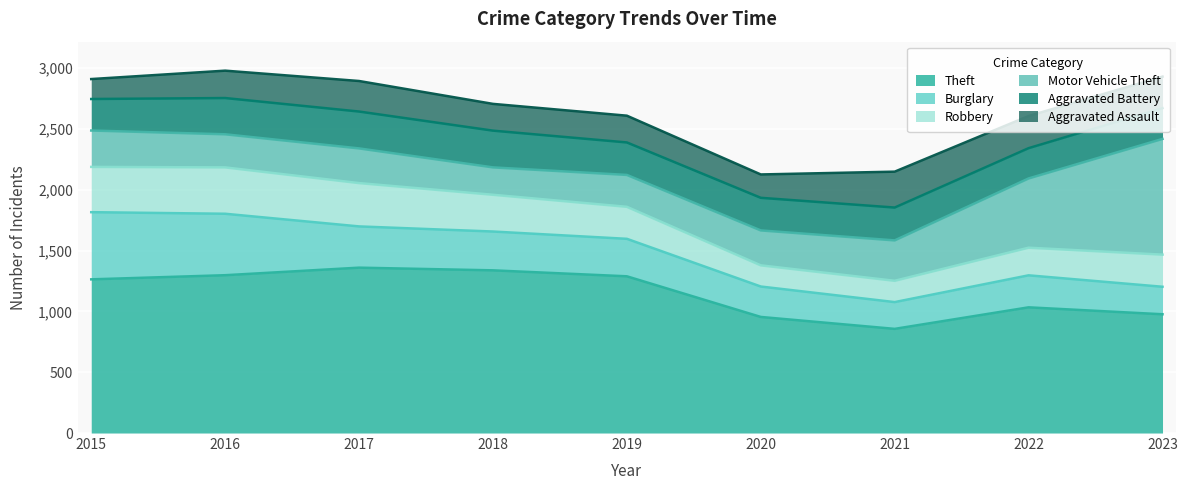

How many values in the Aggravated Assault series are below 225?

4